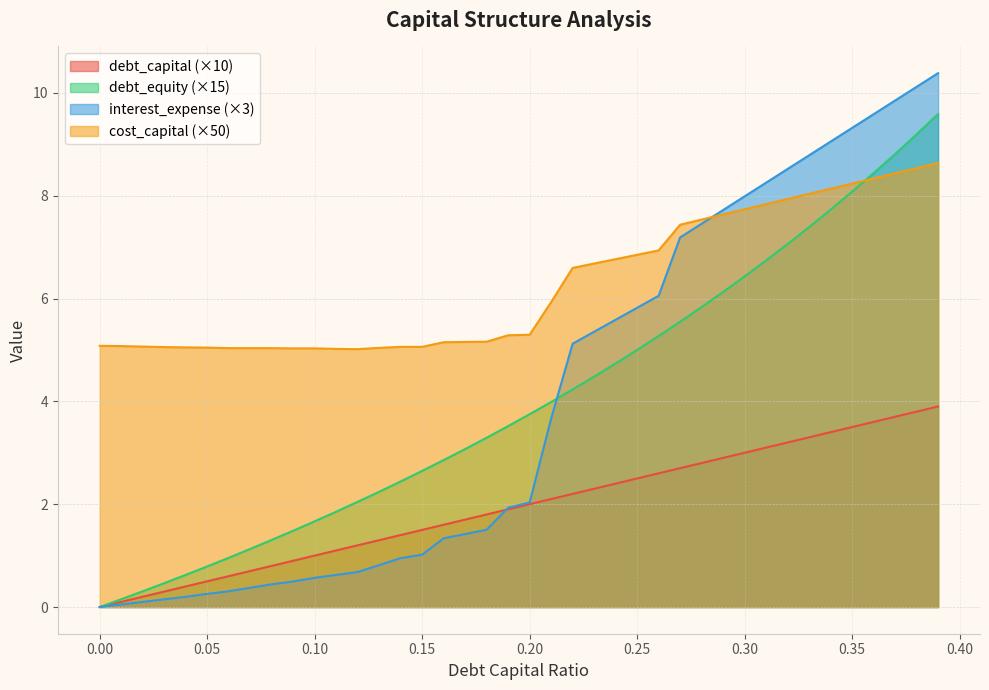

At which category is the sum across all series the highest?

0.39